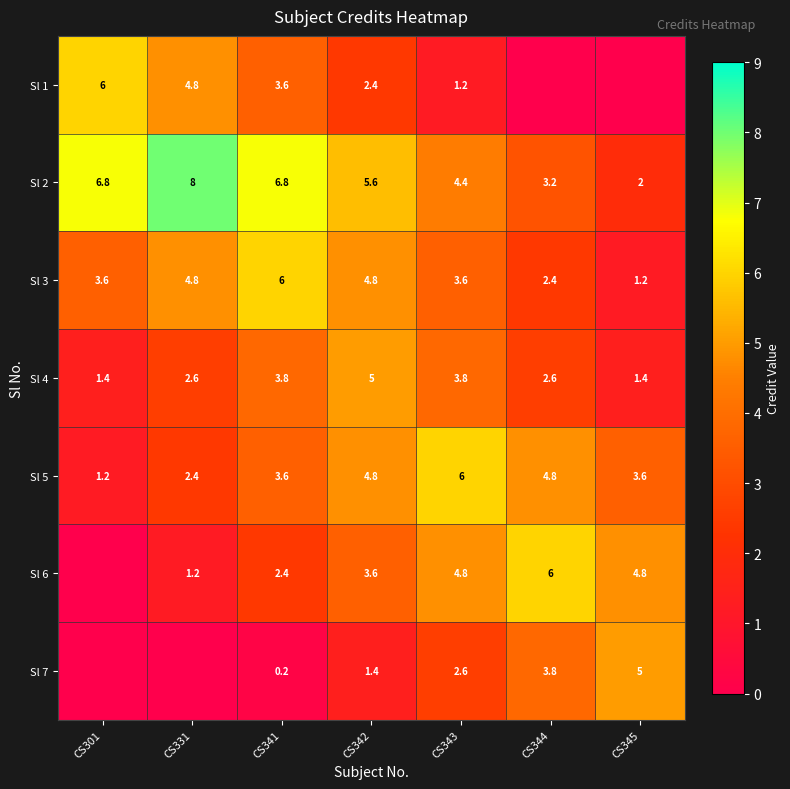

What is the minimum value for Sl 2?

2.0